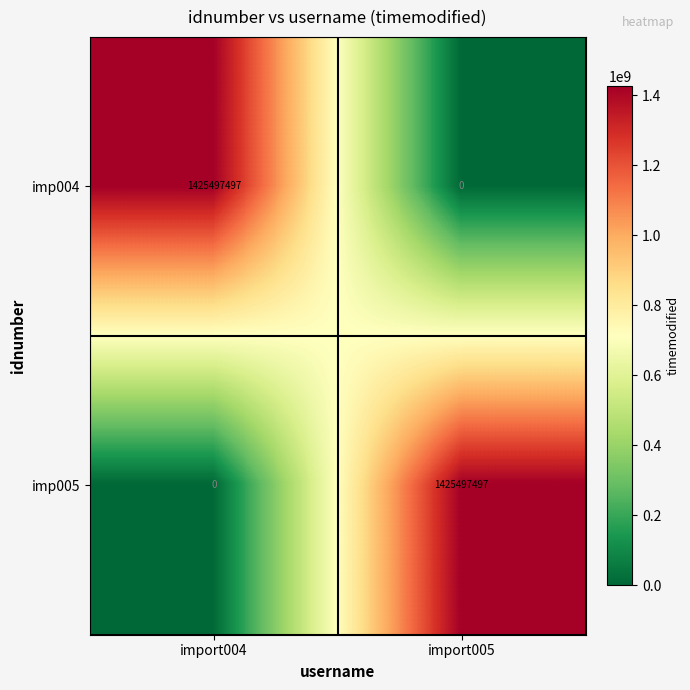

What is the difference between the maximum and minimum values in the imp004 series?

1425497497